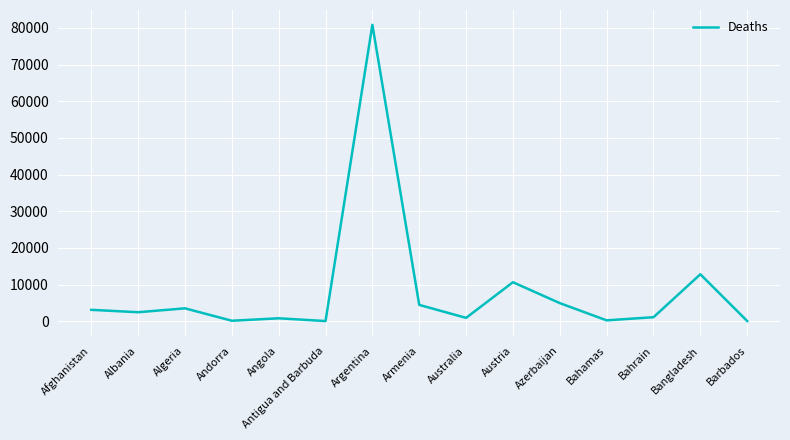

Where does the data first go above 2451?

Afghanistan